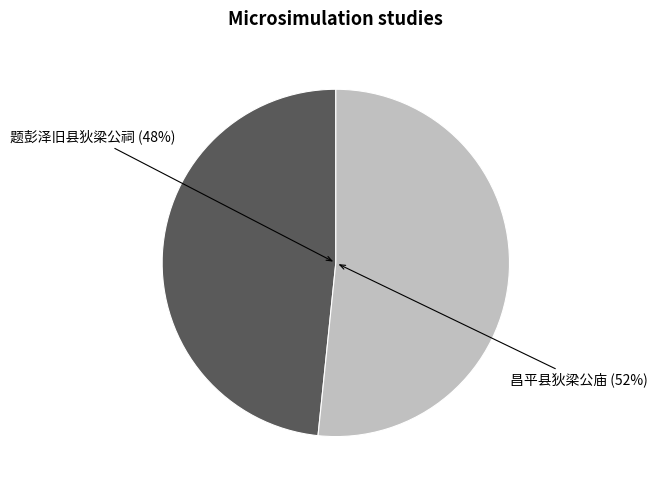

Which has a higher value, 题彭泽旧县狄梁公祠 or 昌平县狄梁公庙?

昌平县狄梁公庙